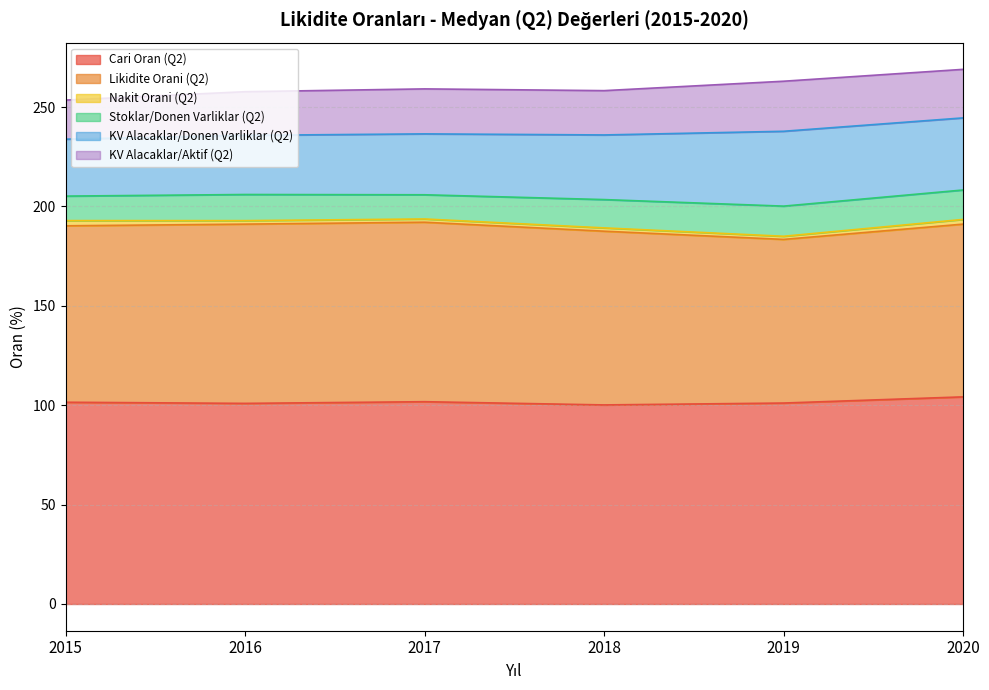

What is the difference between the maximum and minimum values in the KV Alacaklar/Donen Varliklar (Q2) series?

9.0